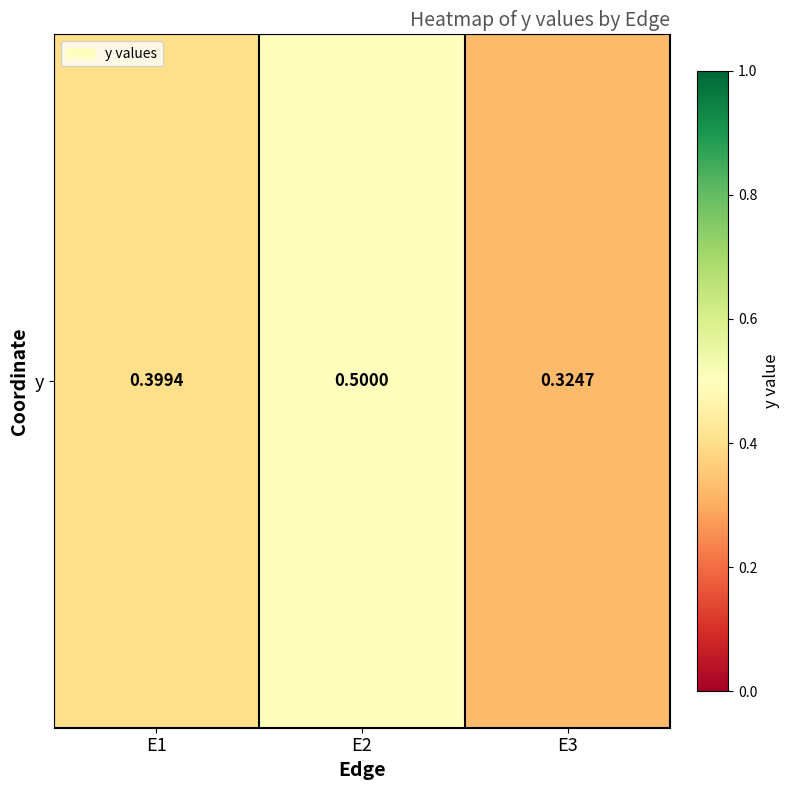

Rank the categories by value from highest to lowest.

E2, E1, E3